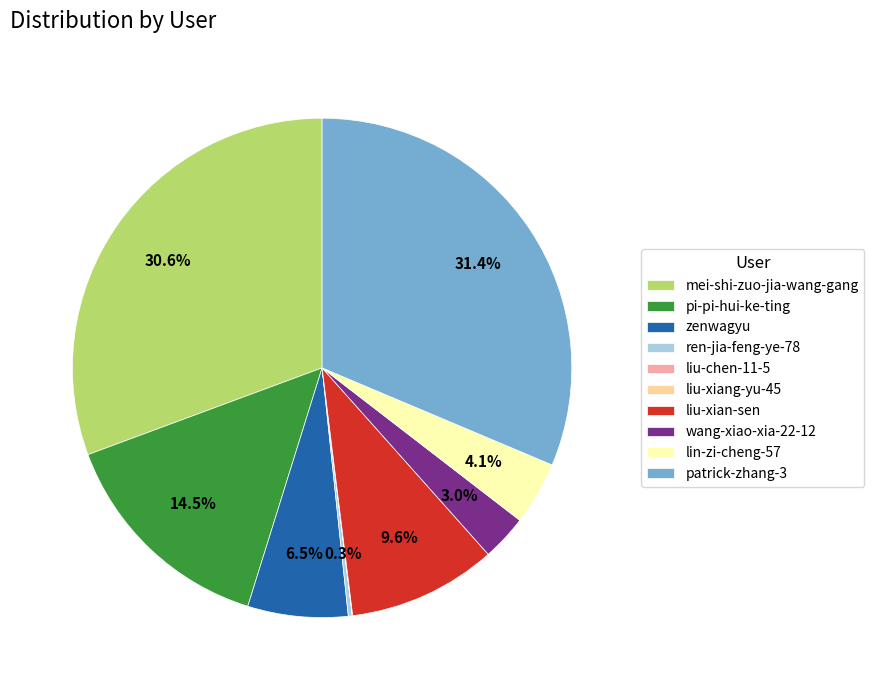

Approximately how many times larger is the value at liu-xian-sen compared to zenwagyu?

1.5